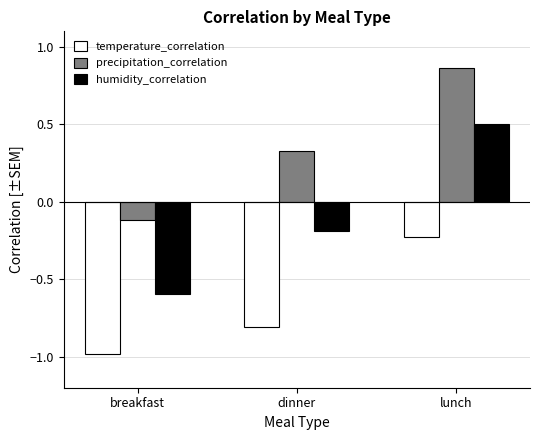

What is the sum of the precipitation_correlation values at dinner and breakfast?

0.2